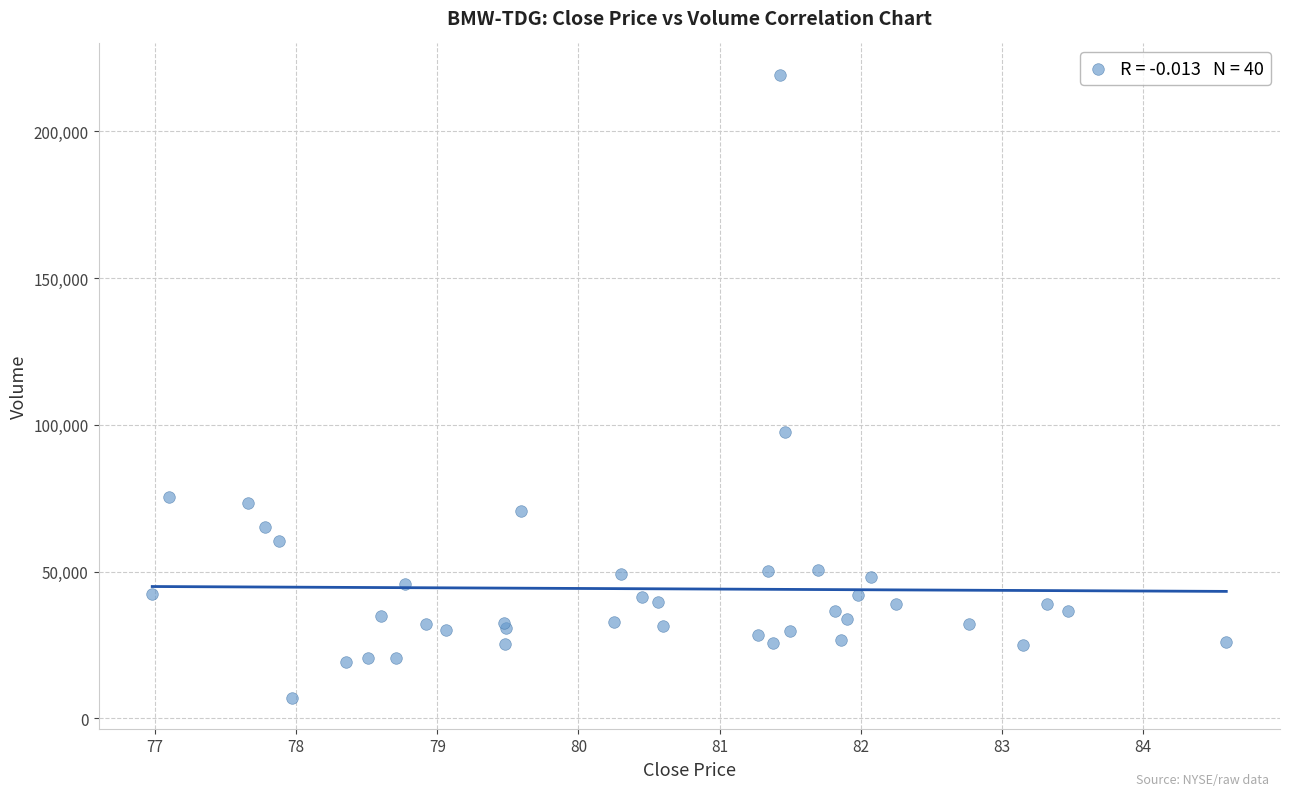

What Y value in the scatter plot is closest to 113224?

97415